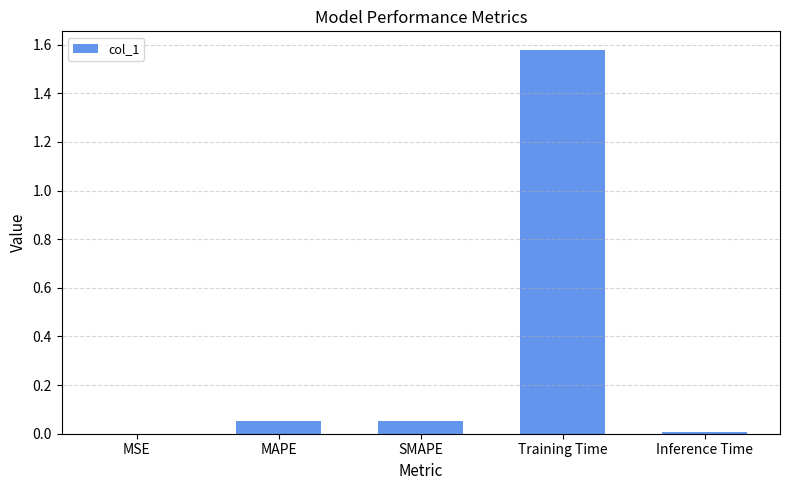

True or false: the data shows 0.8 at Training Time.

False